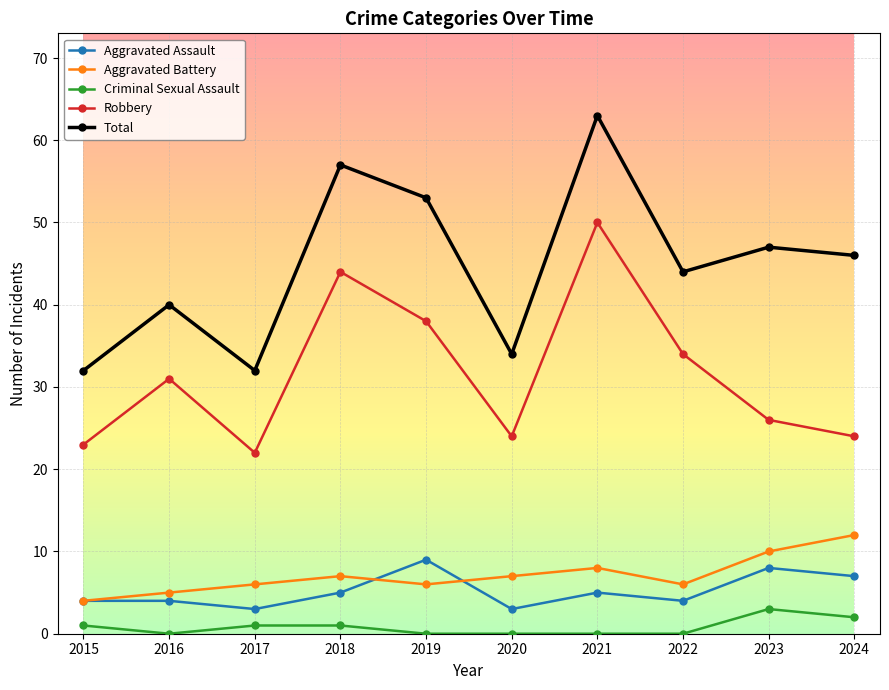

At 2019, list the series in order from largest to smallest.

Total, Robbery, Aggravated Assault, Aggravated Battery, Criminal Sexual Assault